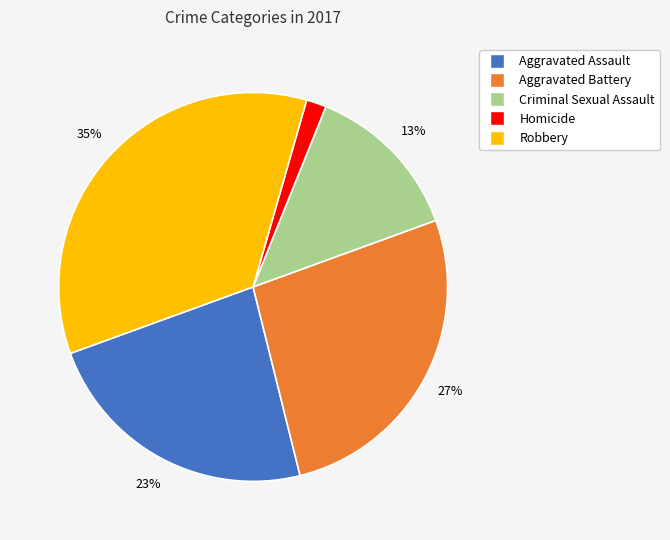

What percentage is the Criminal Sexual Assault slice, to the nearest percent?

13%